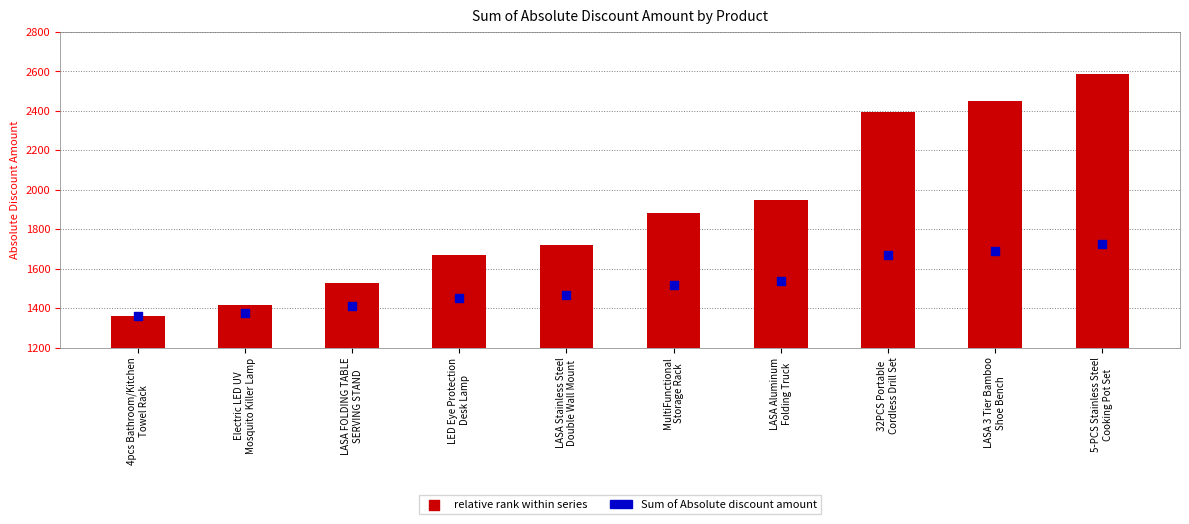

Which series has the largest Y range (max minus min)?

Sum of Absolute discount amount